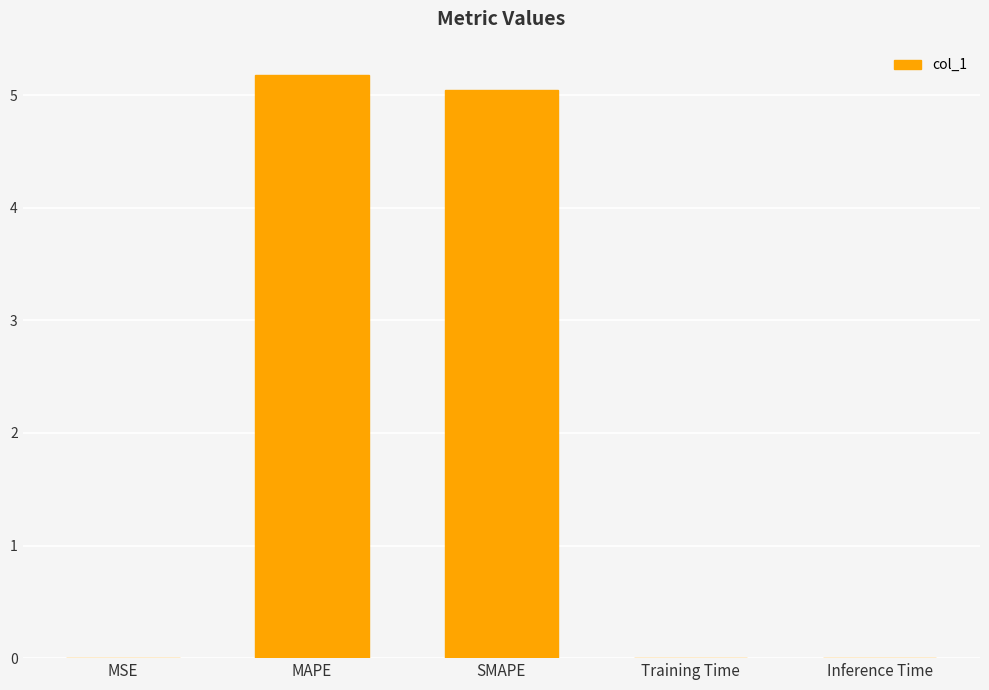

The value at SMAPE is 1.4. True or false?

False